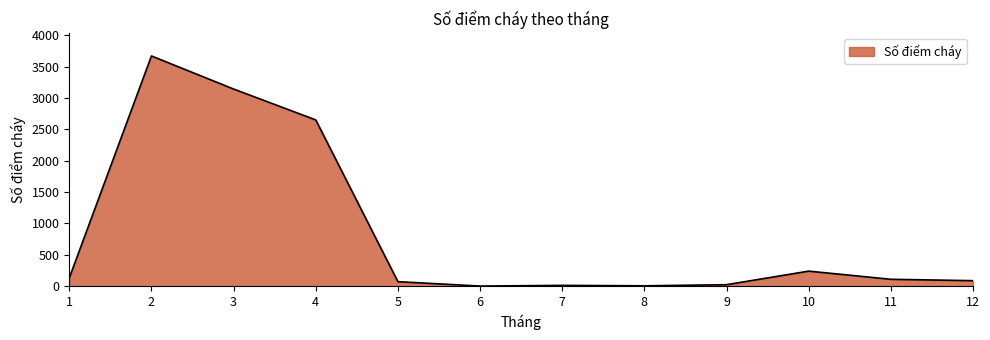

At which category does the data reach its first local peak?

2